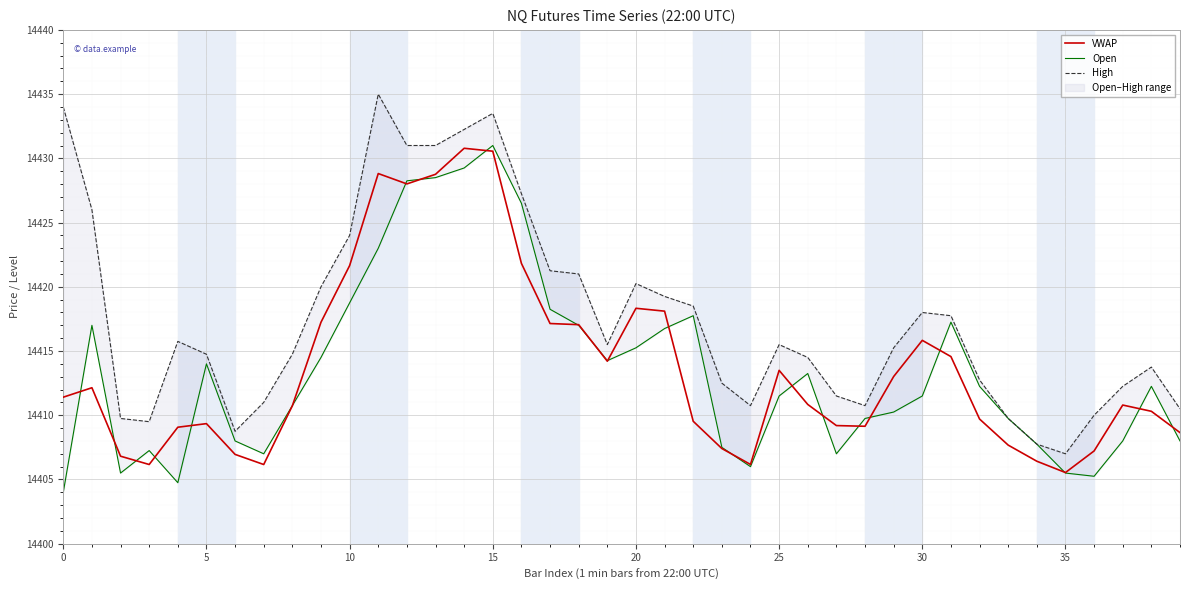

Where is VWAP nearest to the value 14418?

21